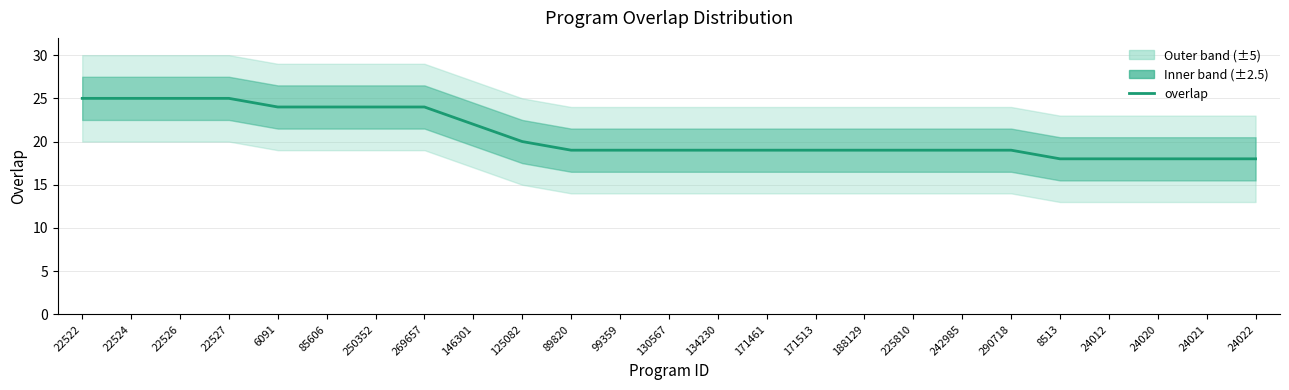

Is it true that the value at 242985 is 19?

True